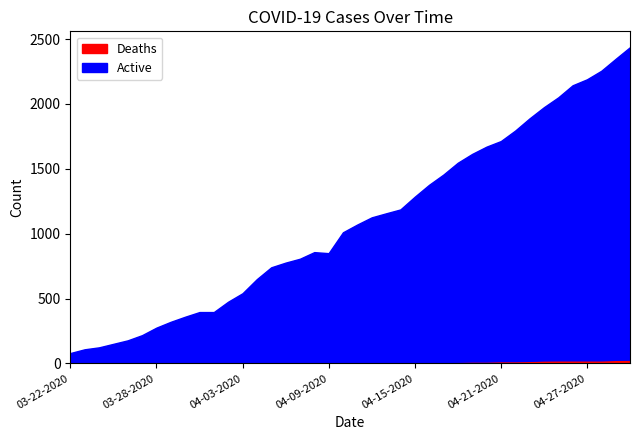

What is the label of the 18th point from the left?

04-08-2020